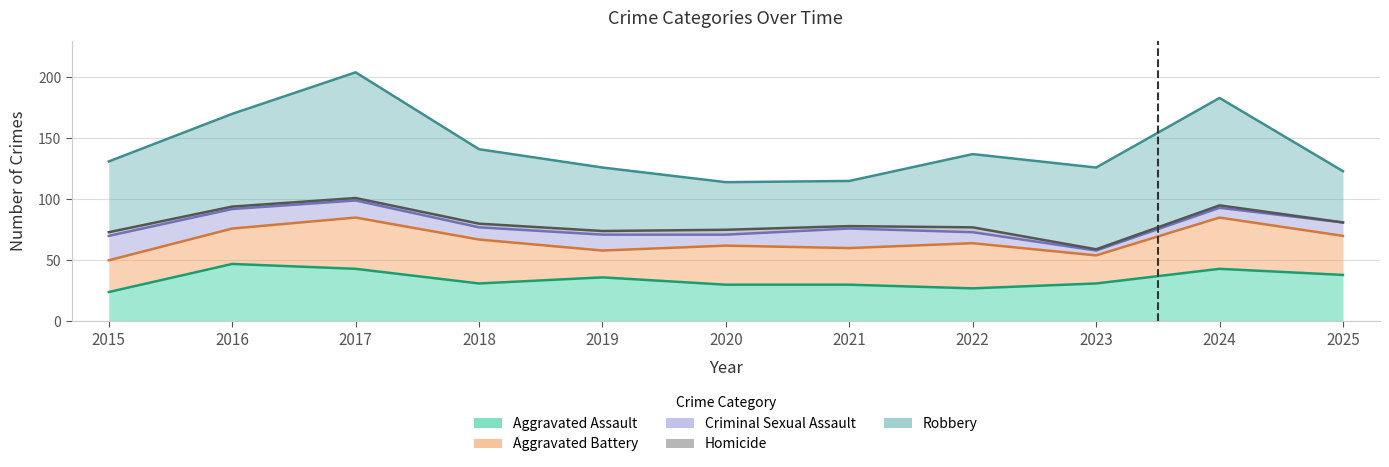

True or false: Homicide has more than 2 interior local peaks.

True